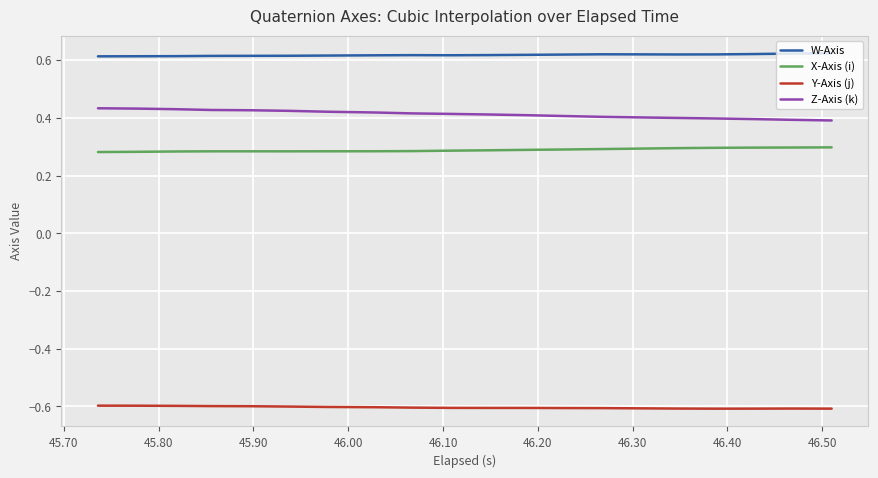

True or false: Z-Axis (k) and Y-Axis (j) intersect in this chart.

False